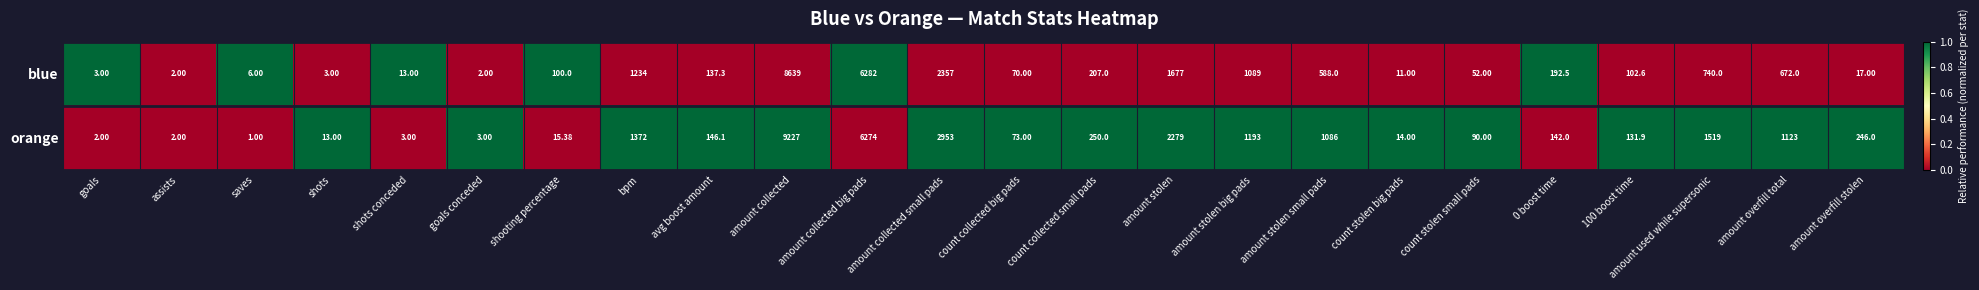

Between shots conceded and count stolen small pads, which series saw the biggest shift?

orange